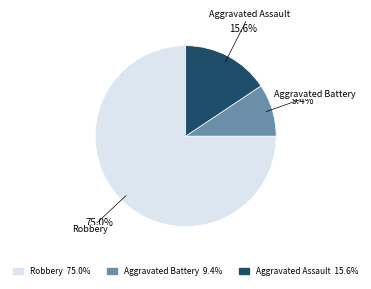

What percentage is the Aggravated Battery slice, to the nearest percent?

9%